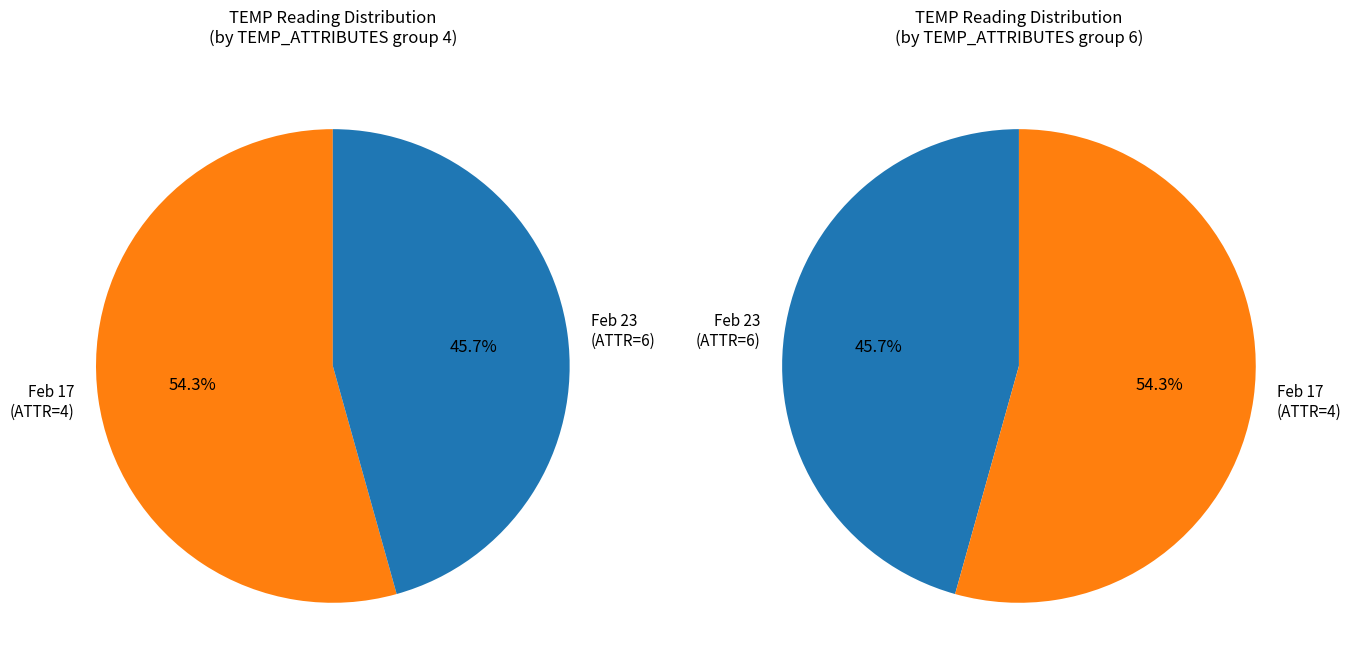

What is the largest slice in the pie chart?

4